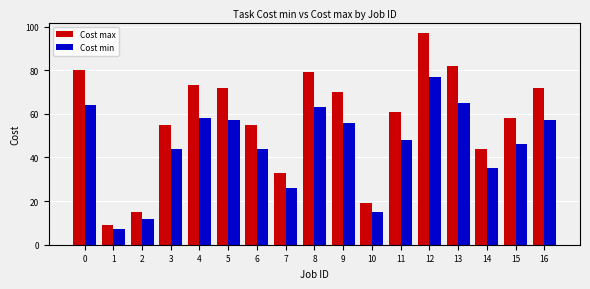

Which label corresponds to the smallest value in the chart?

1